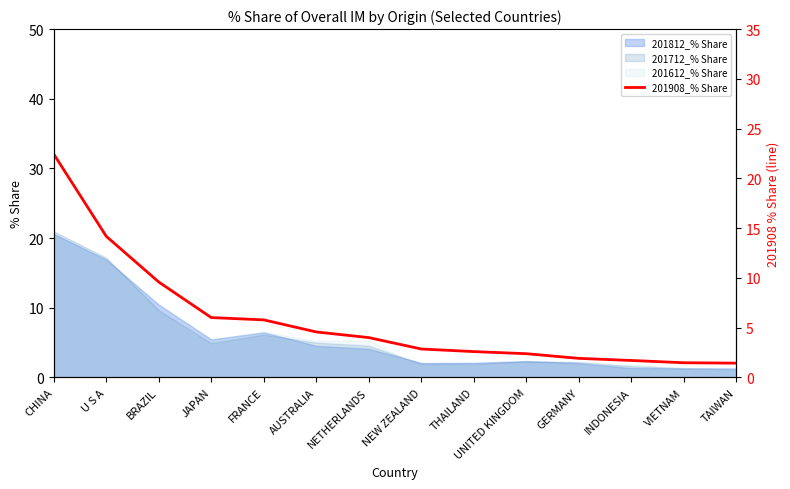

What is the highest value of the 201612_% Share series?

20.5